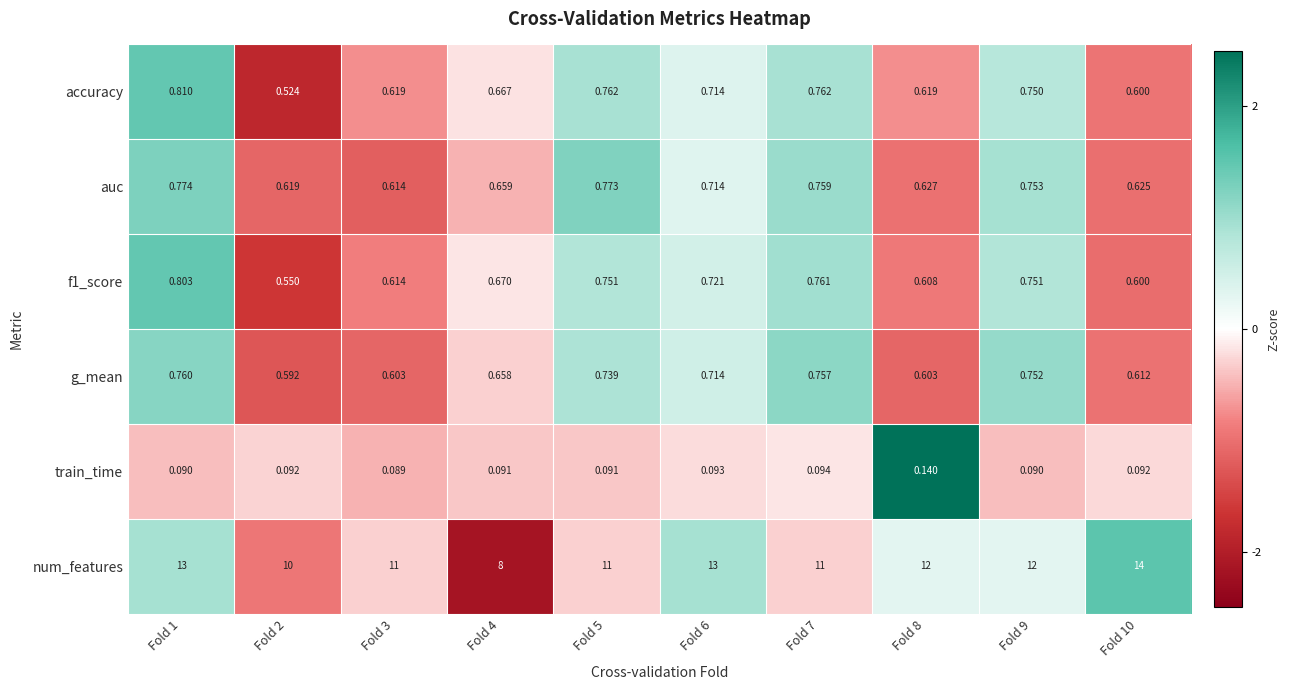

Is the value of g_mean at Fold 2 greater than the value of auc at Fold 10?

No